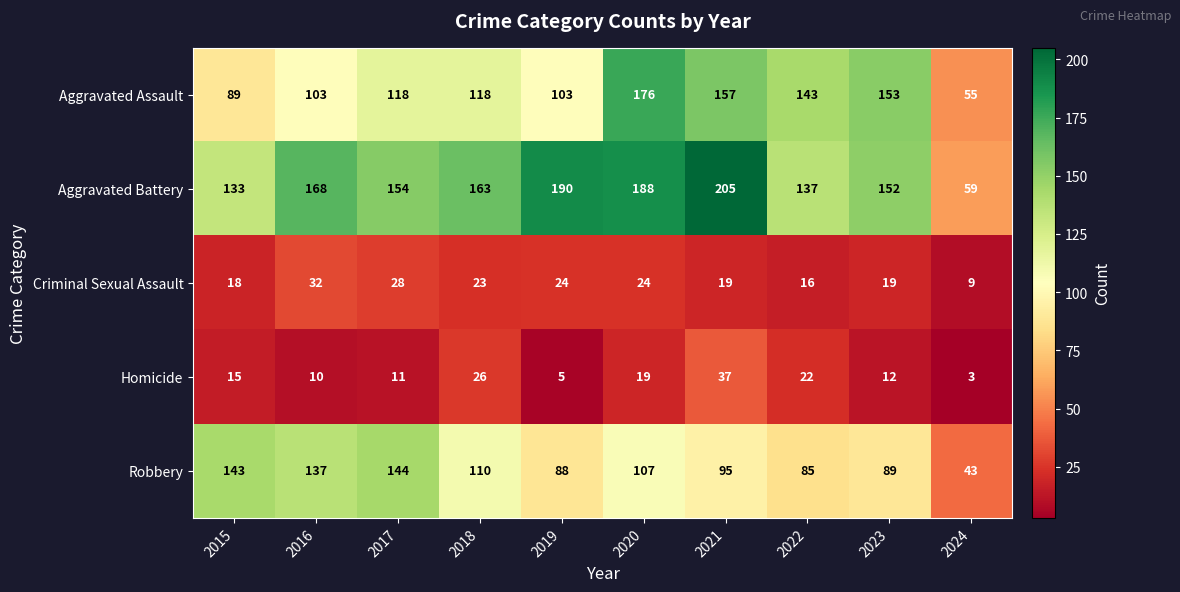

What is the approximate value of Robbery at 2019?

88